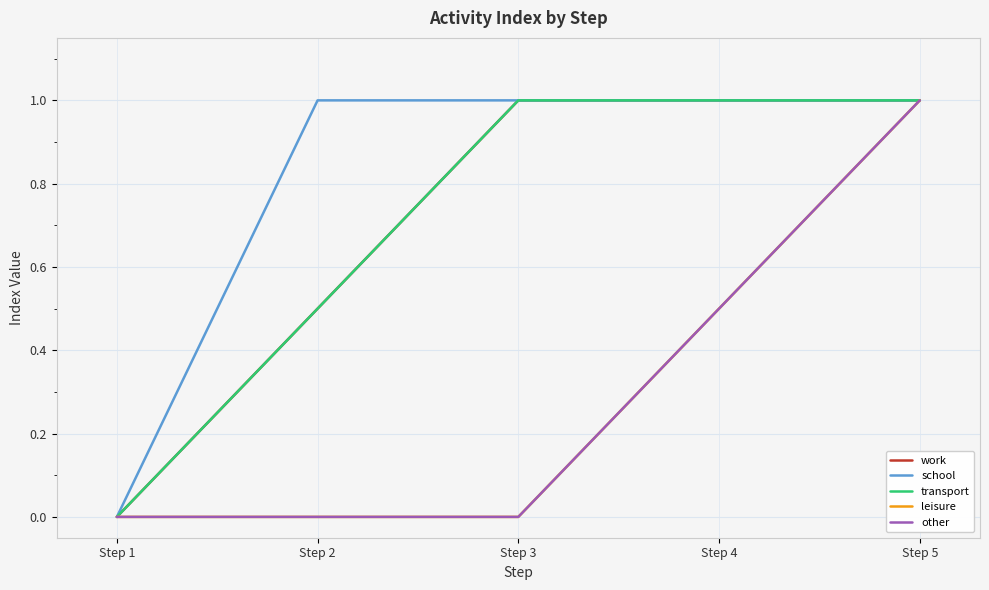

At which category does the chart reach its minimum across all series?

Step 1